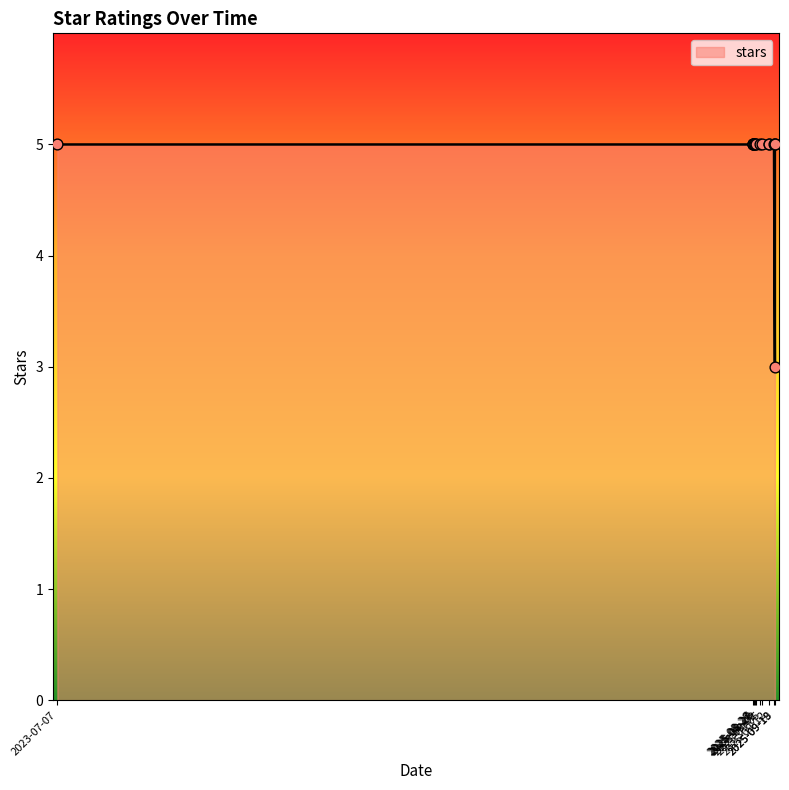

Between 2025-09-19 and 2025-09-12, which is larger?

2025-09-12